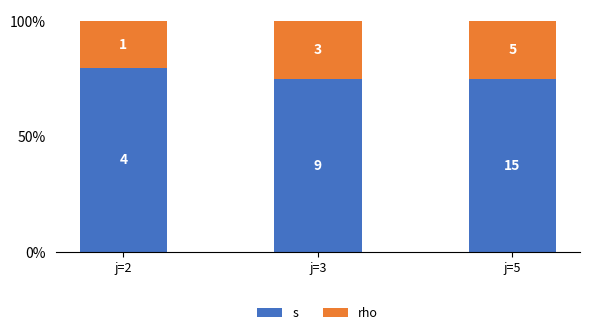

Which series changed the most between j=2 and j=5?

s